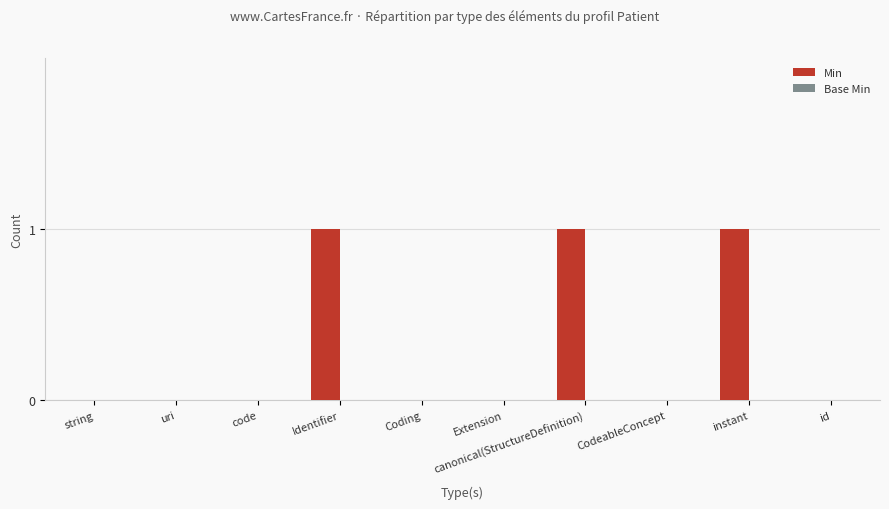

Which has a higher value, Identifier or uri?

Identifier